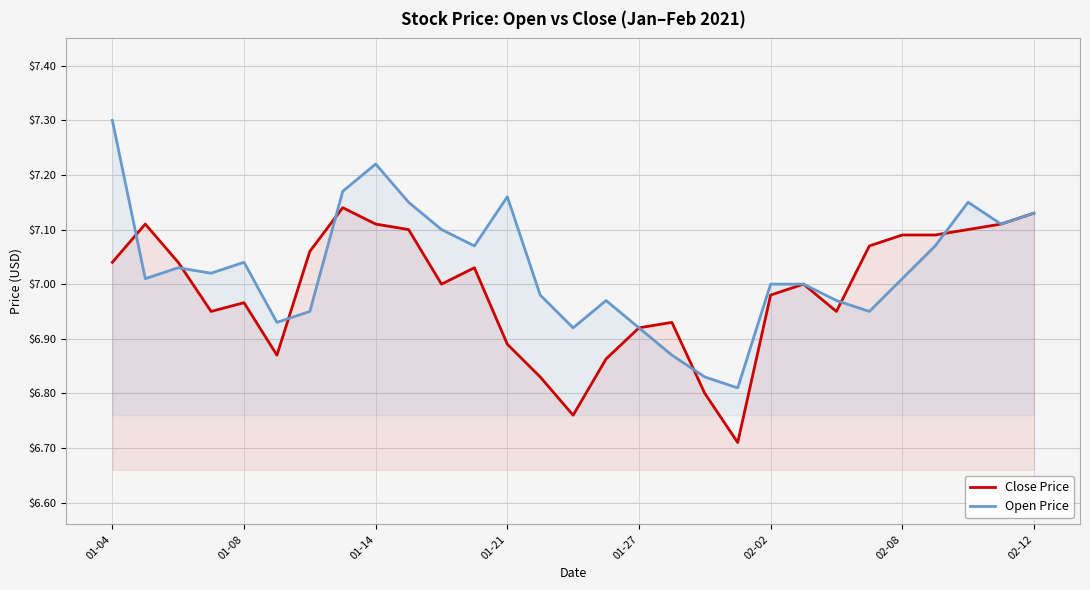

Which series has the largest total across all categories?

Open Price